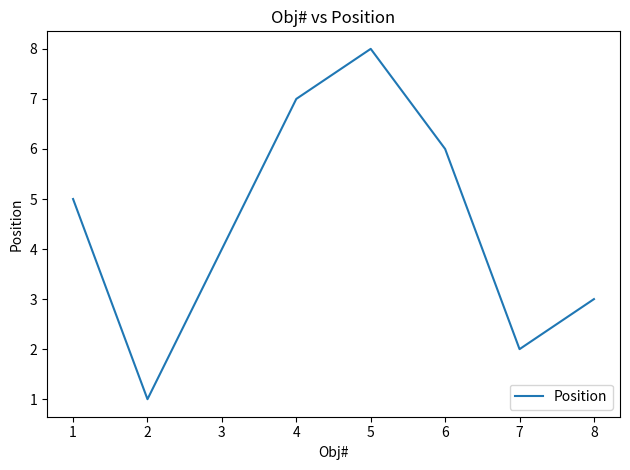

Does the chart display data point markers on the line(s)?

No